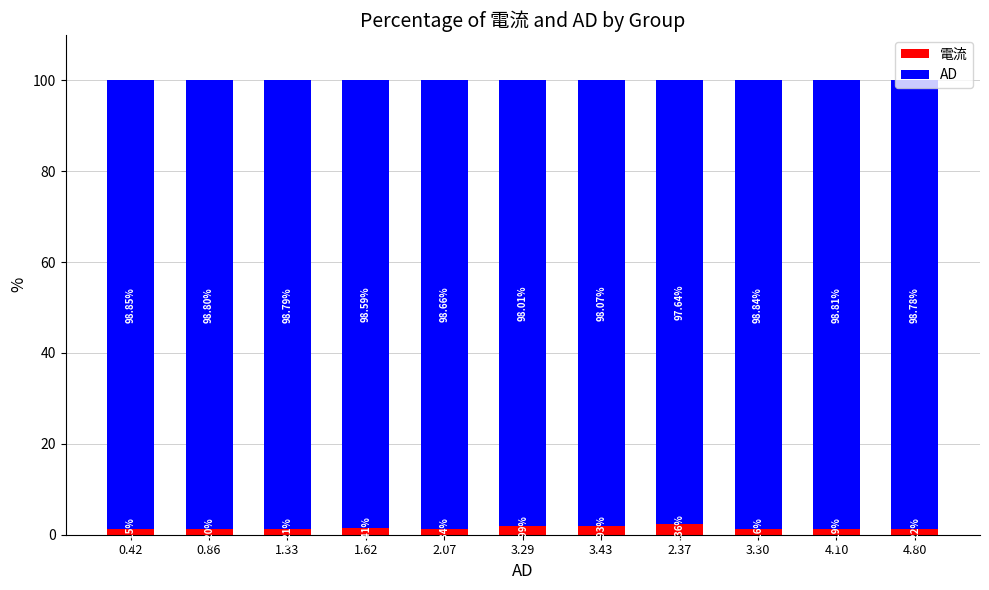

What is the total value across all series at 3.30?

100.0